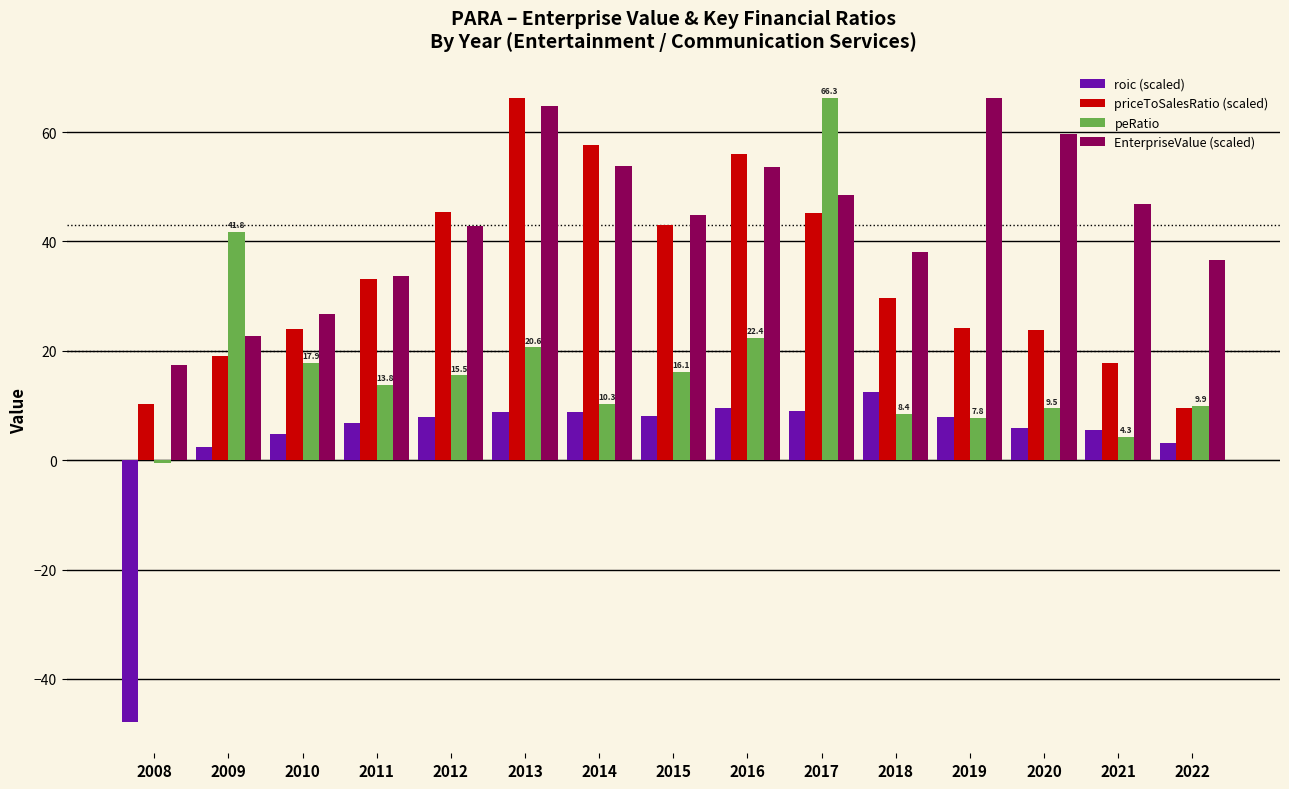

What is the difference between the maximum and minimum values in the EnterpriseValue (scaled) series?

48.8